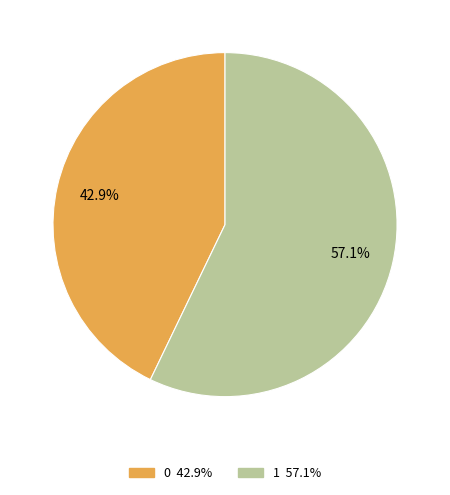

Which has a higher value, 1 or 0?

1